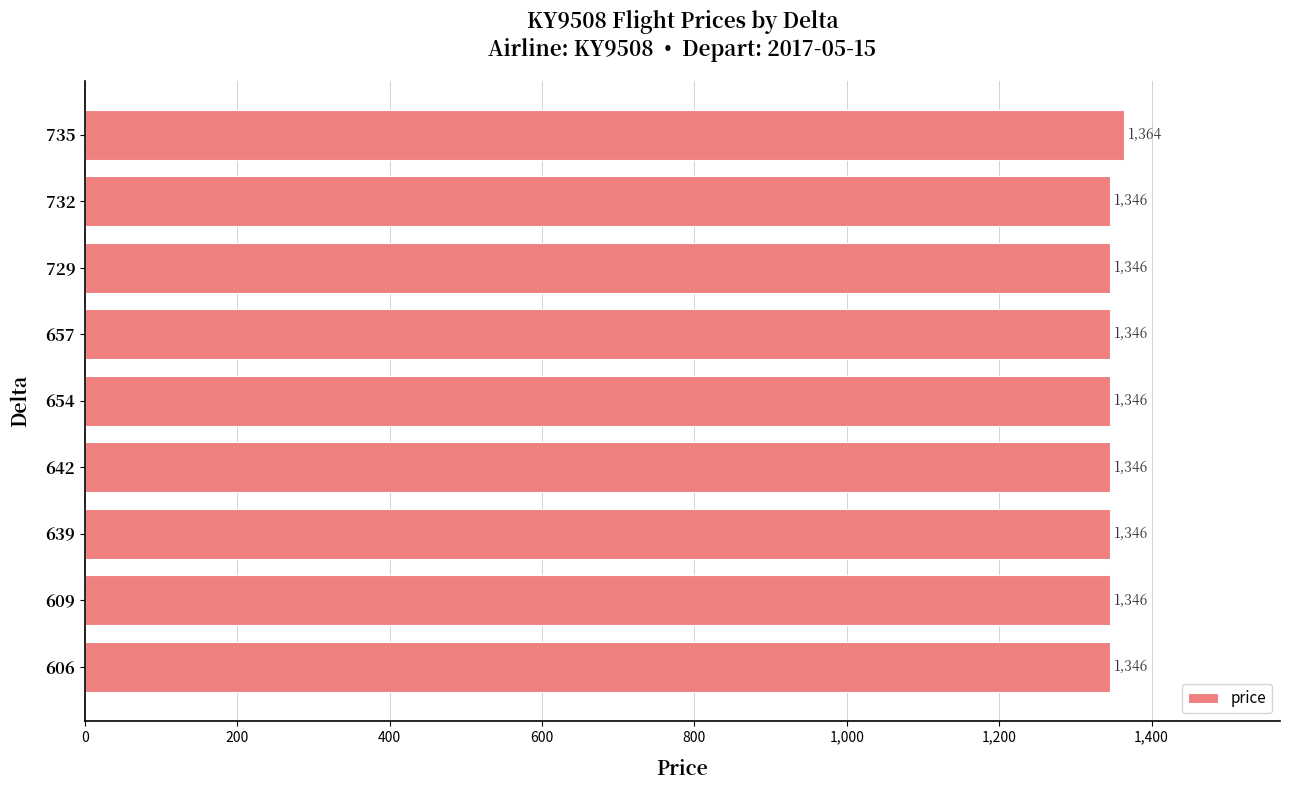

Count the number of values greater than 1346.

1